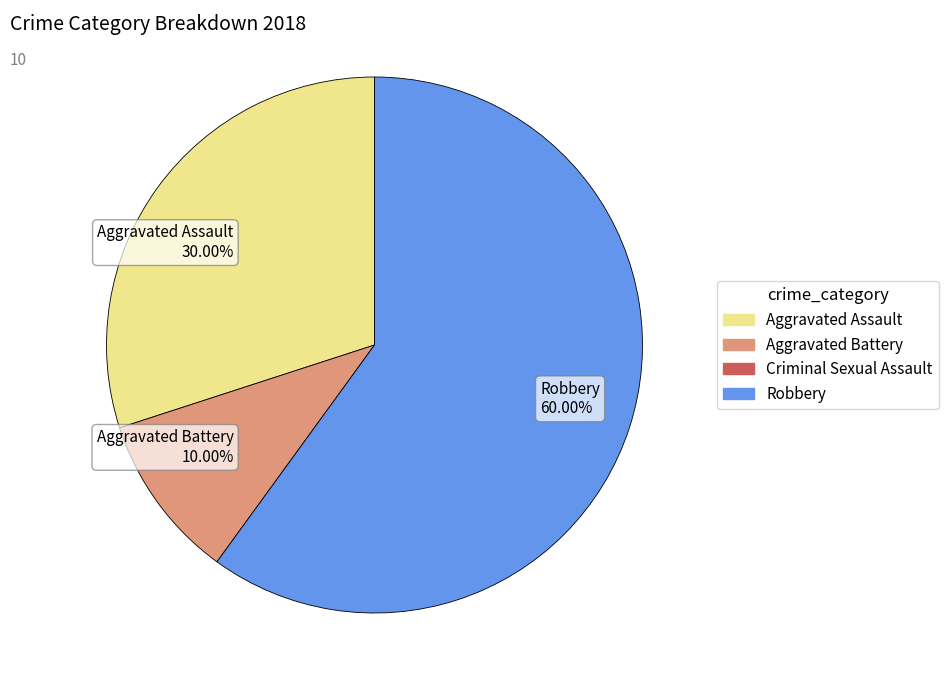

Approximately how many times larger is the value at Robbery 60.00% compared to Aggravated Assault 30.00%?

2.0